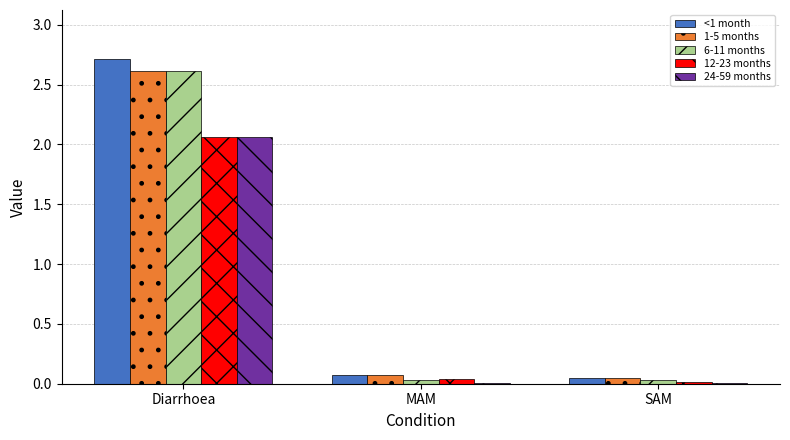

Which category has the highest value in the <1 month series?

Diarrhoea